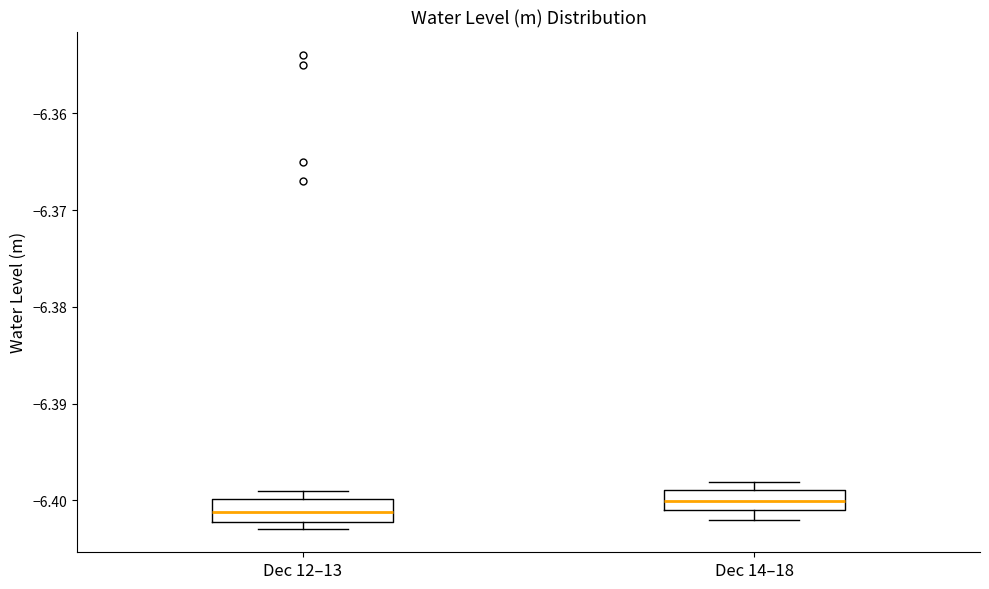

Reading left to right, read every box against the y-axis: the position of its median line, the range the box covers, and the ends of its whiskers. The values are not printed on the chart, so give them approximately, as read against the axis.

Dec 12–13: median -6.401, box -6.402 to -6.400, whiskers -6.403 to -6.399
Dec 14–18: median -6.400, box -6.401 to -6.399, whiskers -6.402 to -6.398